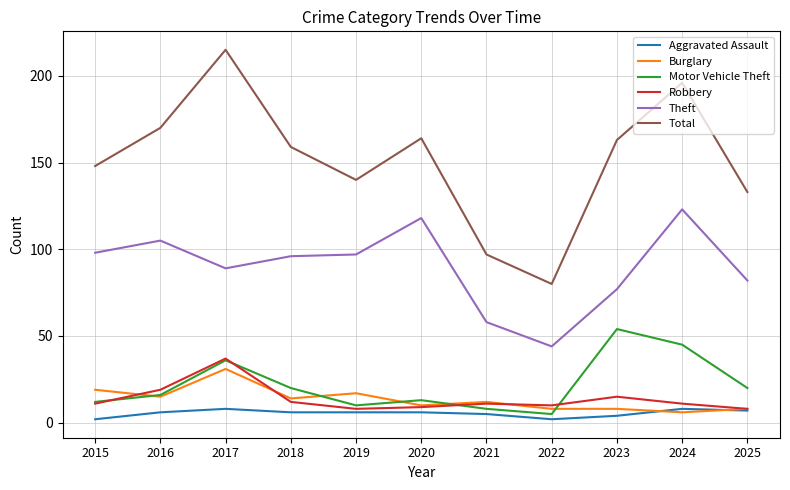

Is the value of Motor Vehicle Theft at 2022 greater than the value of Burglary at 2017?

No